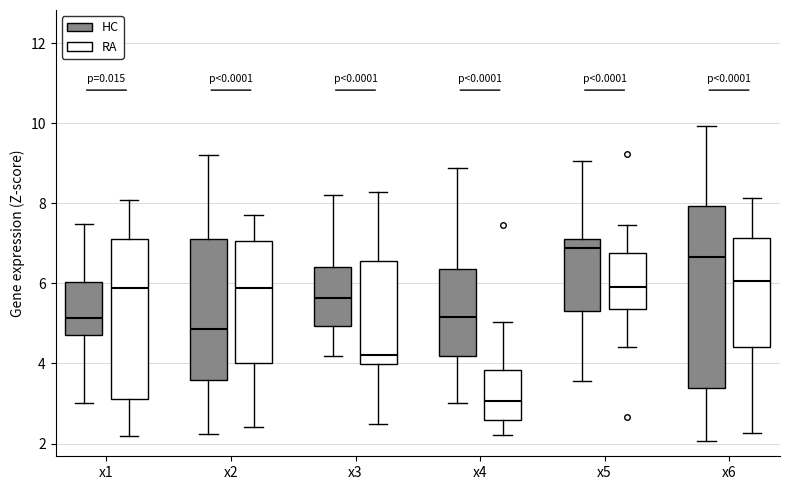

Reading left to right, read every box against the y-axis: the position of its median line, the range the box covers, and the ends of its whiskers. The values are not printed on the chart, so give them approximately, as read against the axis.

x1 (HC): median 5.2, box 4.8 to 6.0, whiskers 3.0 to 7.4
x1 (RA): median 5.8, box 3.2 to 7.2, whiskers 2.2 to 8.0
x2 (HC): median 4.8, box 3.6 to 7.2, whiskers 2.2 to 9.2
x2 (RA): median 5.8, box 4.0 to 7.0, whiskers 2.4 to 7.8
x3 (HC): median 5.6, box 5.0 to 6.4, whiskers 4.2 to 8.2
x3 (RA): median 4.2, box 4.0 to 6.6, whiskers 2.4 to 8.2
x4 (HC): median 5.2, box 4.2 to 6.4, whiskers 3.0 to 8.8
x4 (RA): median 3.0, box 2.6 to 3.8, whiskers 2.2 to 5.0
x5 (HC): median 6.8, box 5.4 to 7.2, whiskers 3.6 to 9.0
x5 (RA): median 5.8, box 5.4 to 6.8, whiskers 4.4 to 7.4
x6 (HC): median 6.6, box 3.4 to 8.0, whiskers 2.0 to 10.0
x6 (RA): median 6.0, box 4.4 to 7.2, whiskers 2.2 to 8.2